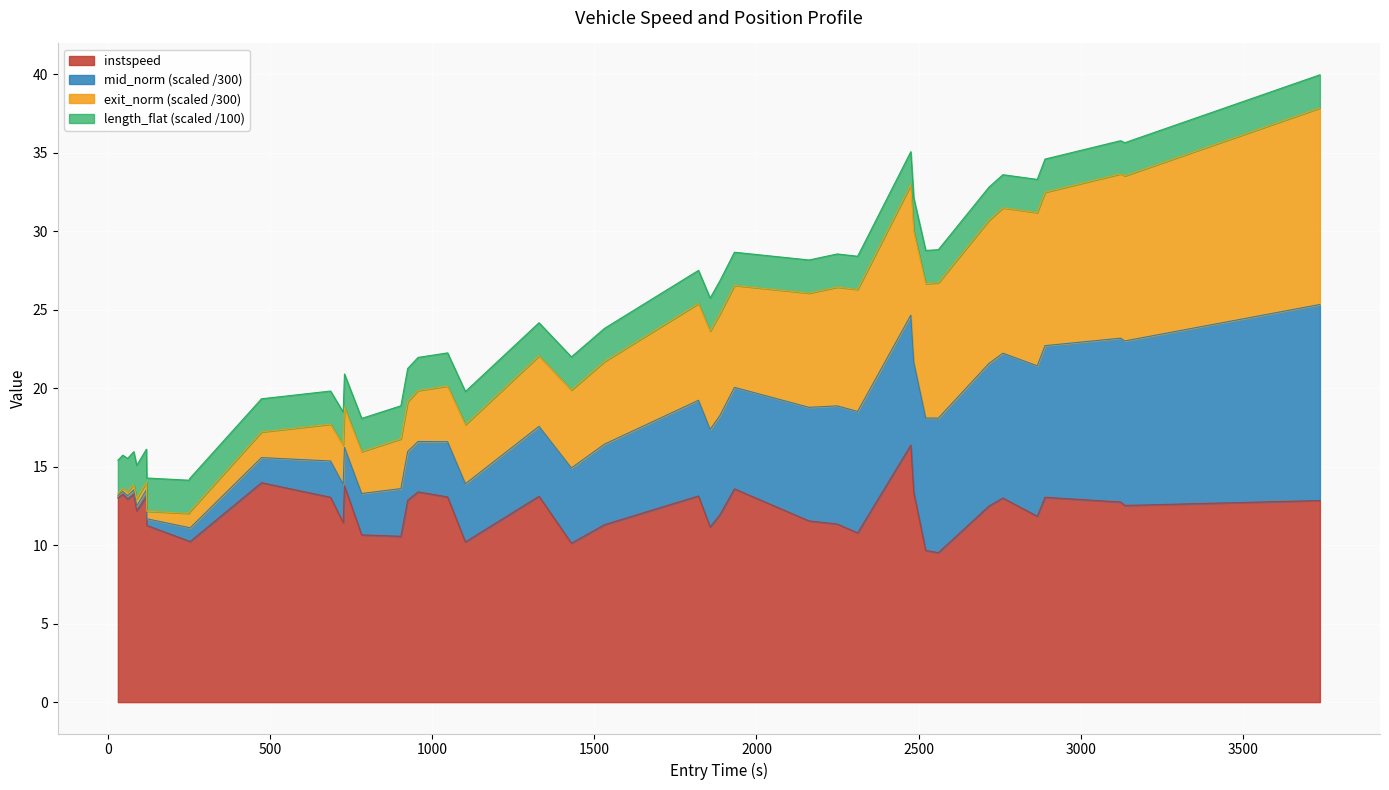

What is the sum of the instspeed values at 1887.0 and 2312.0?

22.7